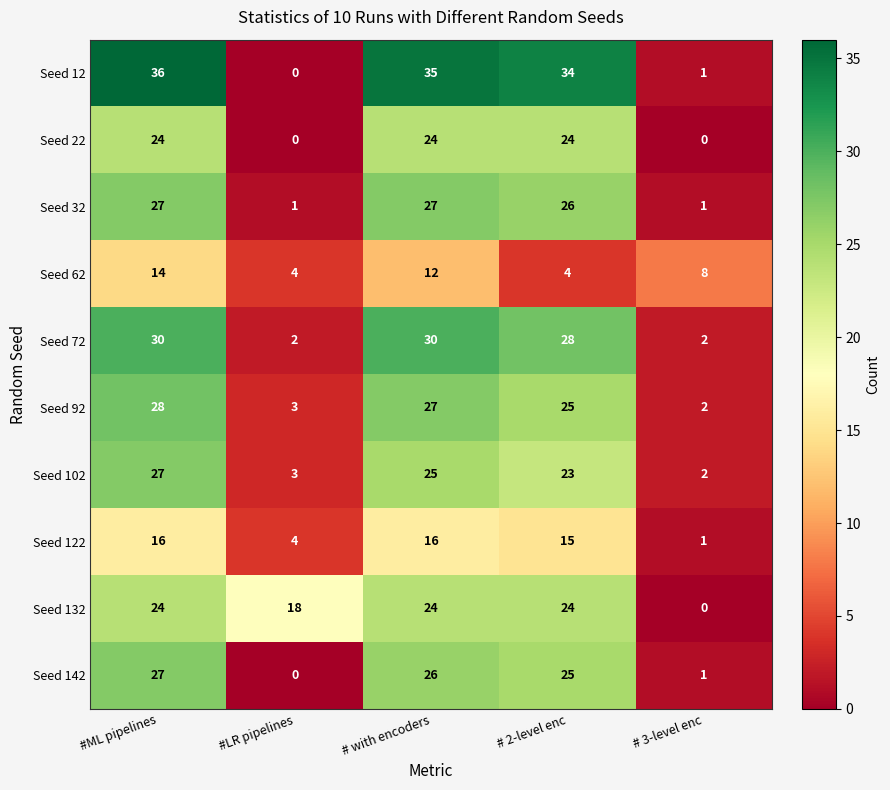

True or false: Seed 122 has a value of 16 at # with encoders.

True